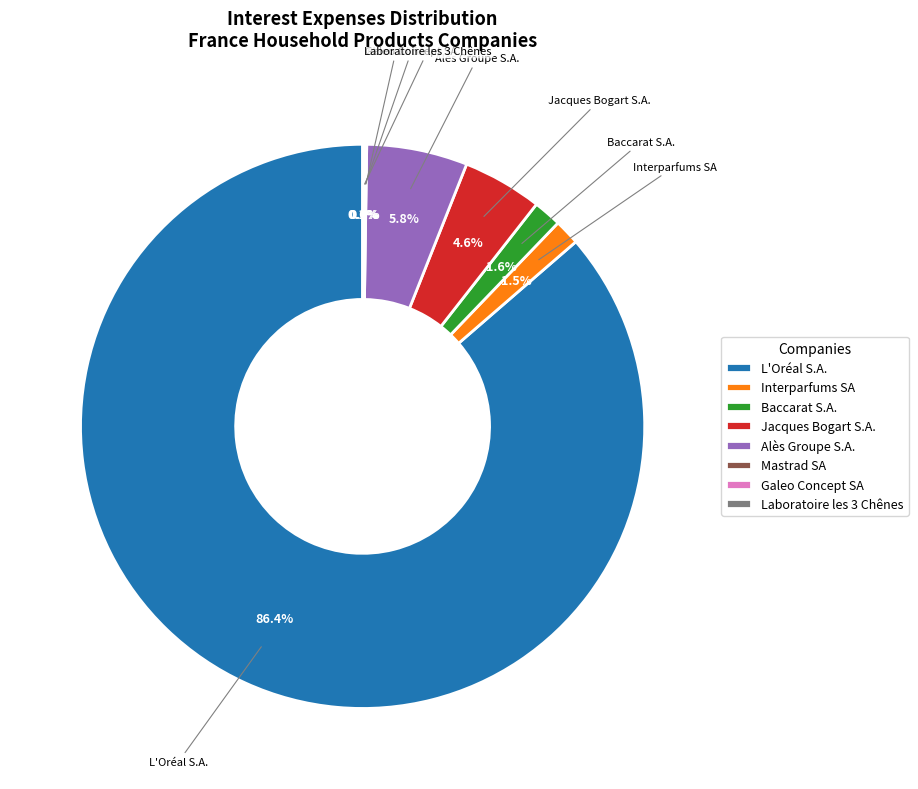

Between Jacques Bogart S.A. and Alès Groupe S.A., which is larger?

Alès Groupe S.A.